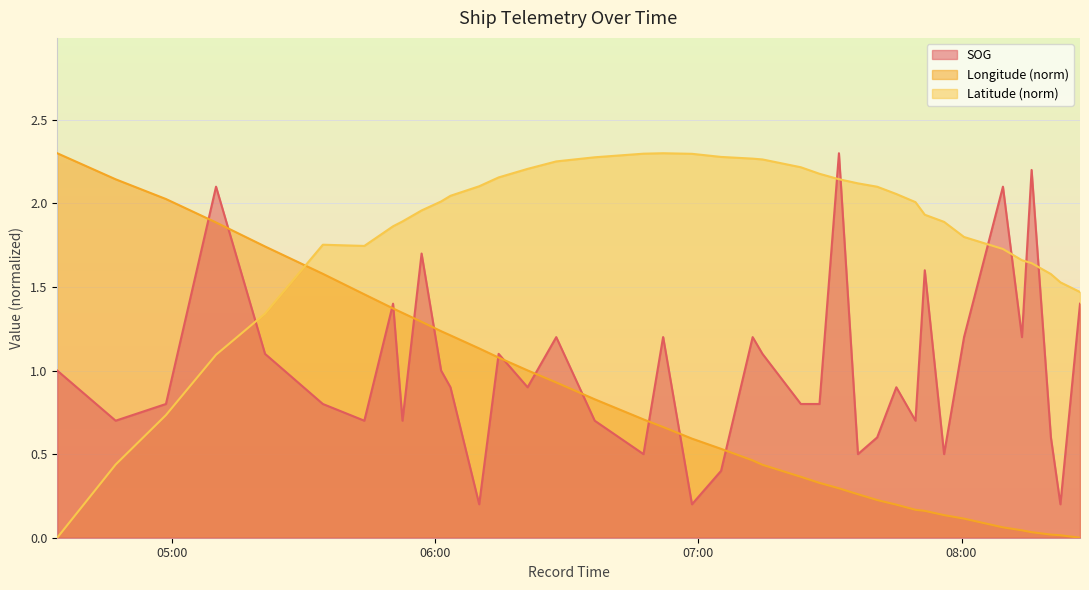

List the labels in order of Longitude value, smallest first.

2024-04-21 08:27:00, 2024-04-21 08:22:32, 2024-04-21 08:20:22, 2024-04-21 08:15:58, 2024-04-21 08:13:46, 2024-04-21 08:09:26, 2024-04-21 08:00:34, 2024-04-21 07:56:01, 2024-04-21 07:51:37, 2024-04-21 07:49:30, 2024-04-21 07:45:08, 2024-04-21 07:40:46, 2024-04-21 07:36:23, 2024-04-21 07:32:03, 2024-04-21 07:27:37, 2024-04-21 07:23:22, 2024-04-21 07:14:37, 2024-04-21 07:12:23, 2024-04-21 07:05:11, 2024-04-21 06:58:33, 2024-04-21 06:51:58, 2024-04-21 06:51:59, 2024-04-21 06:47:30, 2024-04-21 06:36:23, 2024-04-21 06:27:37, 2024-04-21 06:21:05, 2024-04-21 06:14:29, 2024-04-21 06:10:03, 2024-04-21 06:03:30, 2024-04-21 06:01:22, 2024-04-21 05:56:55, 2024-04-21 05:52:34, 2024-04-21 05:50:25, 2024-04-21 05:43:52, 2024-04-21 05:34:25, 2024-04-21 05:21:14, 2024-04-21 05:10:04, 2024-04-21 04:58:39, 2024-04-21 04:47:11, 2024-04-21 04:33:52